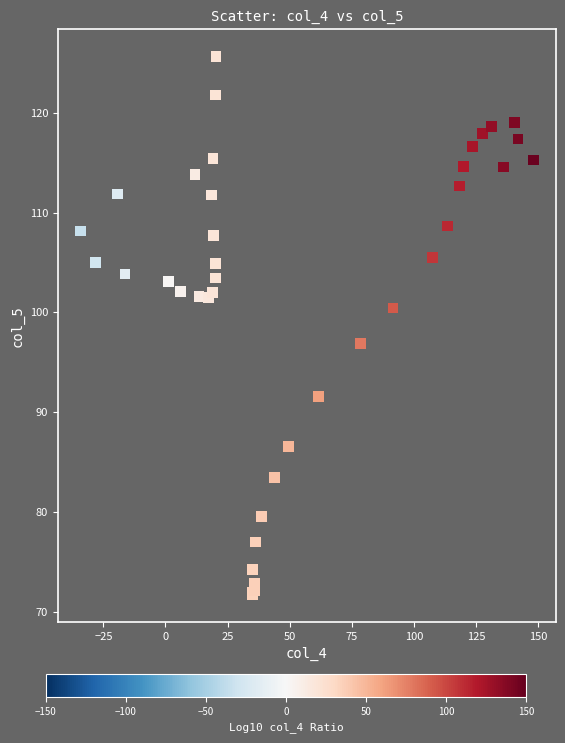

What Y value in the scatter plot is closest to 98?

96.9